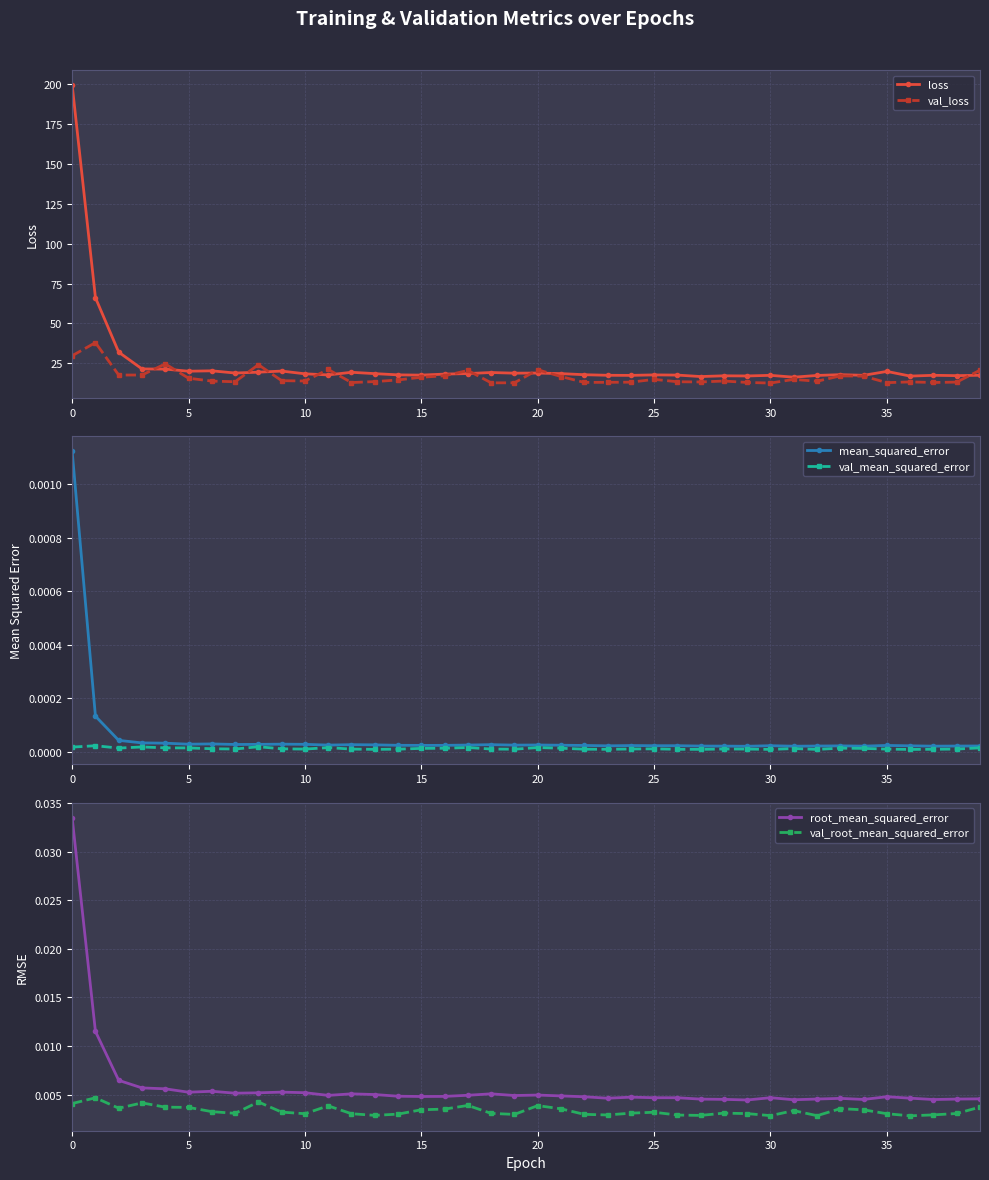

True or false: val_root_mean_squared_error and val_mean_squared_error intersect in this chart.

False